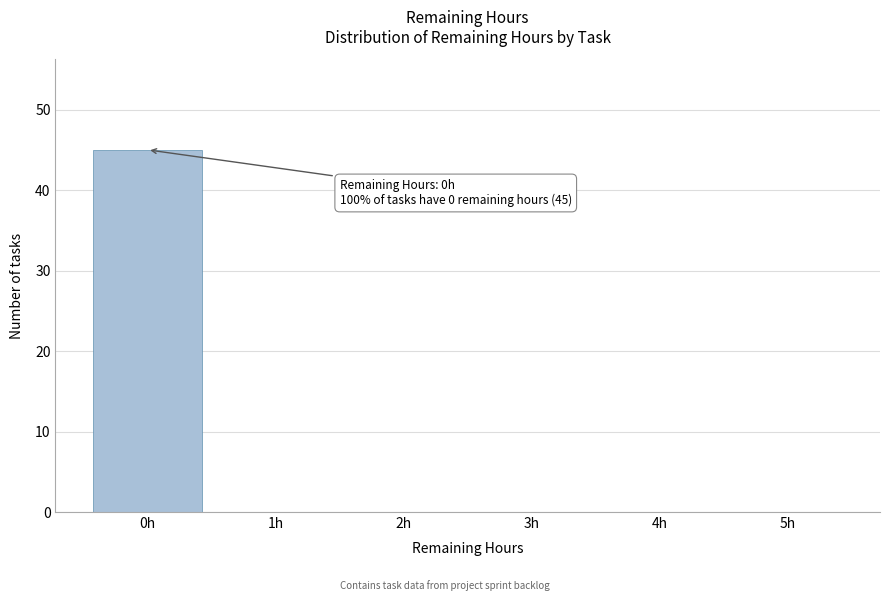

Which range on the x-axis has the tallest bar?

-0.5 to 0.5